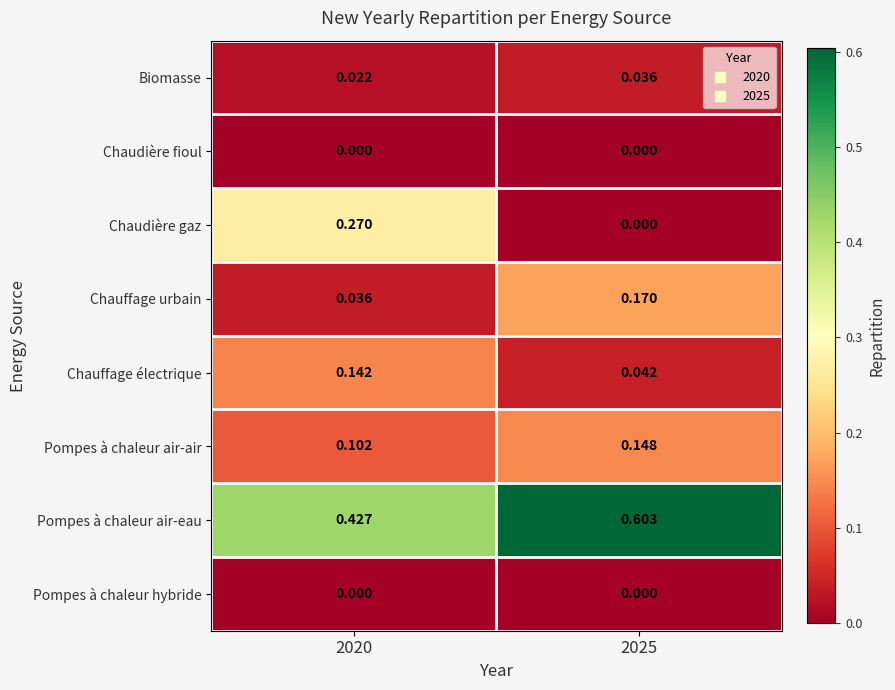

Which series has the largest total across all categories?

Pompes à chaleur air-eau